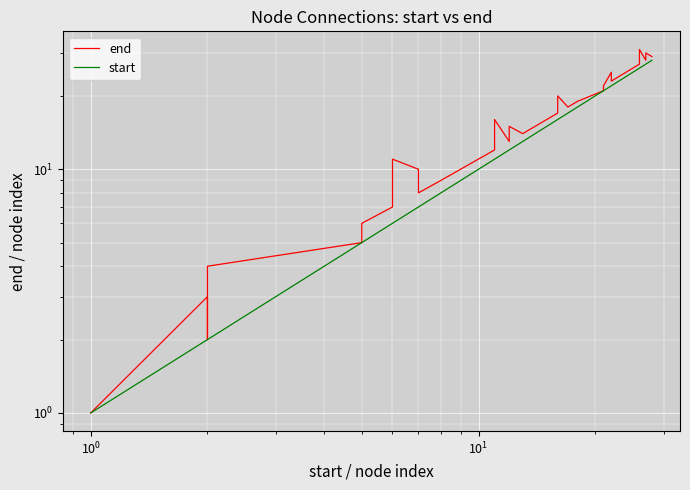

How many data points in end are above 16?

14